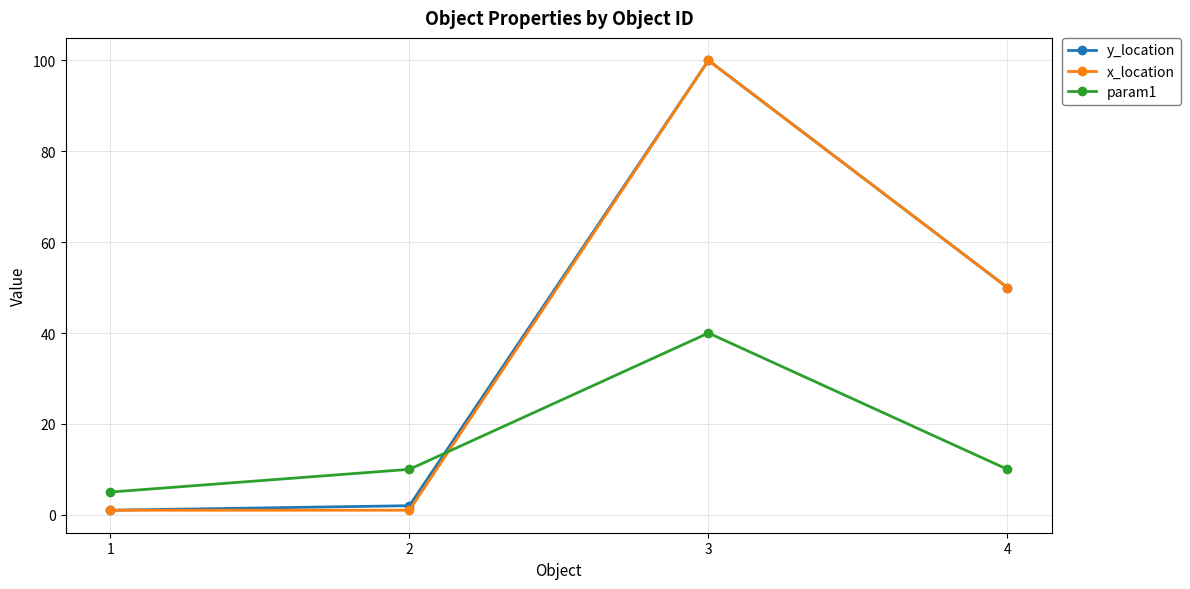

At how many categories does at least one series exceed 59?

1